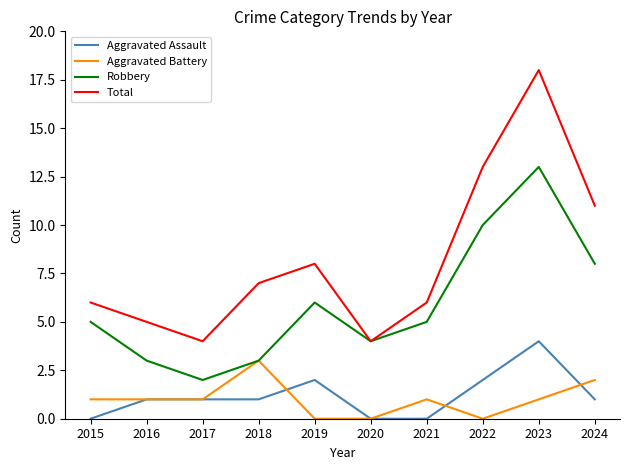

At which category is the sum across all series the highest?

2023